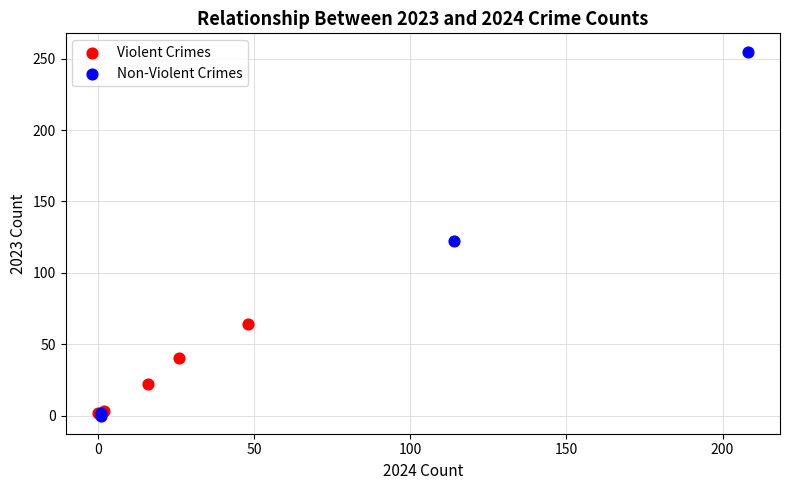

What are all the series names shown in the legend?

Violent Crimes, Non-Violent Crimes